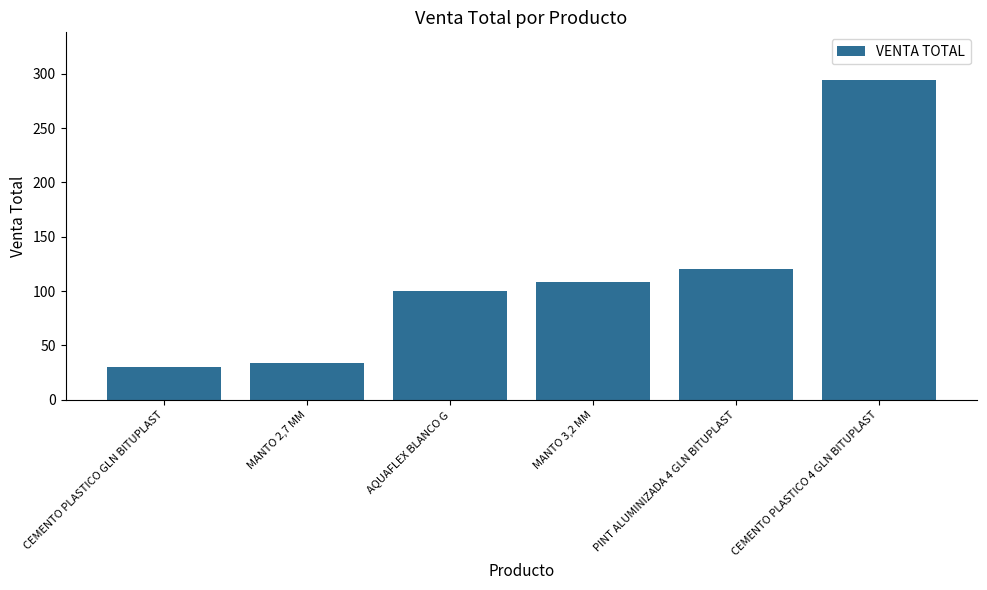

Between AQUAFLEX BLANCO G and PINT ALUMINIZADA 4 GLN BITUPLAST, which is larger?

PINT ALUMINIZADA 4 GLN BITUPLAST